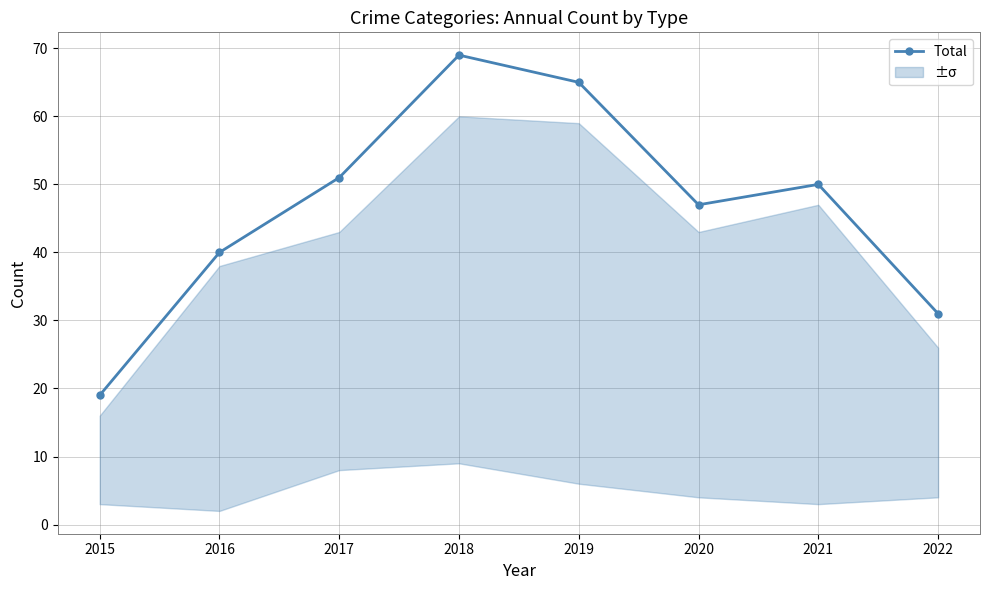

Which label corresponds to the largest value in the chart?

2018